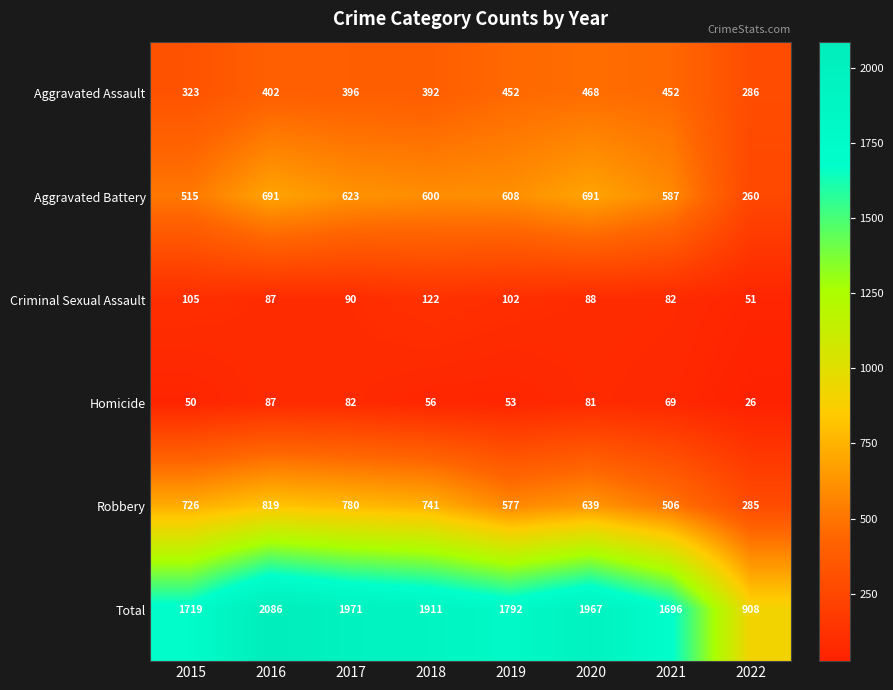

What is the difference between the highest and lowest values at 2021?

1627